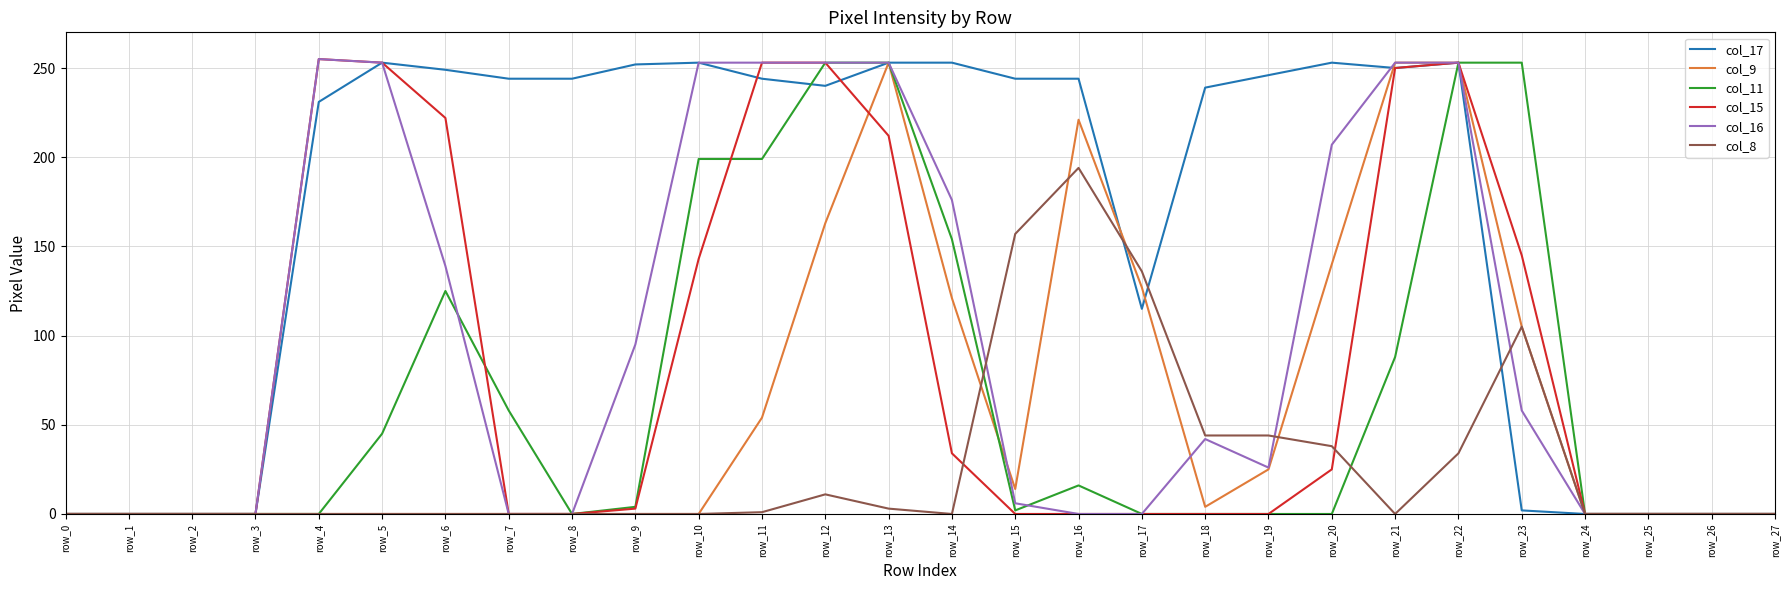

What is the average value of the col_9 series?

62